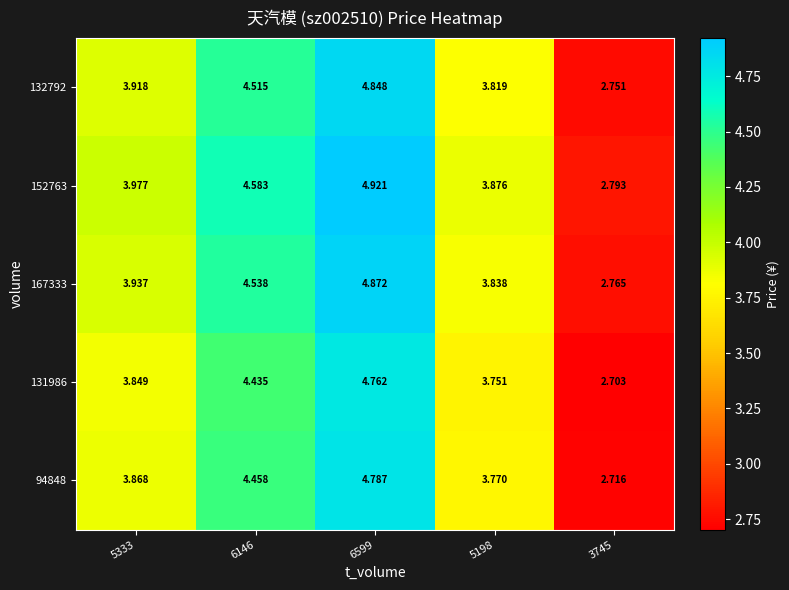

How many series are shown in this chart?

5